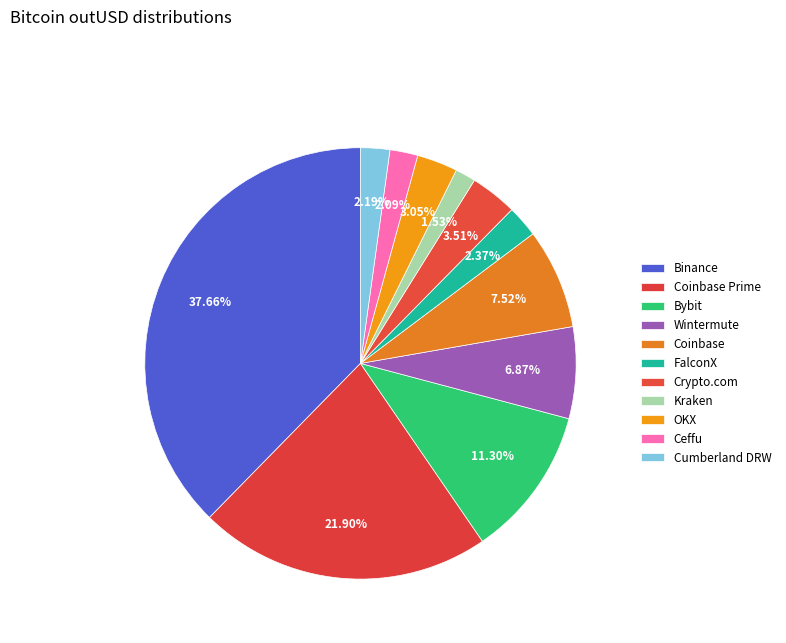

Count the number of slices in the pie.

11